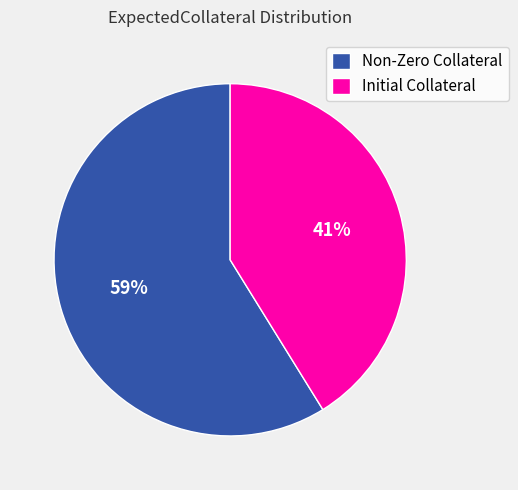

Approximately how many times larger is the value at Non-Zero Collateral compared to Initial Collateral?

1.4